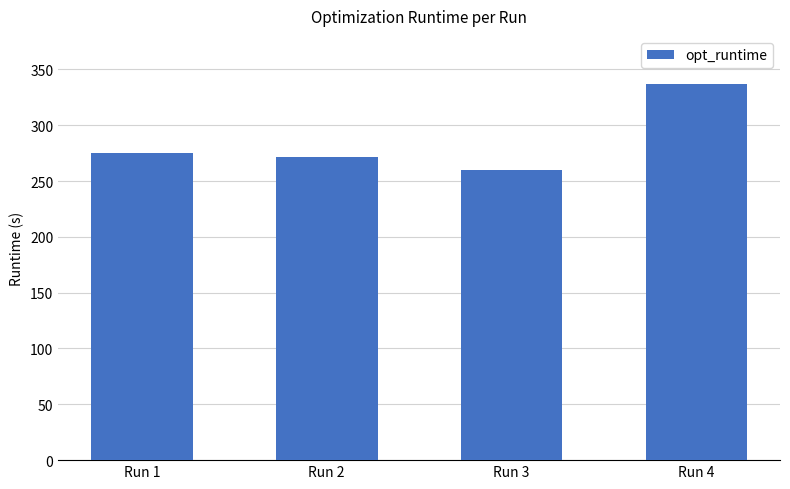

How many bars are there in total?

4